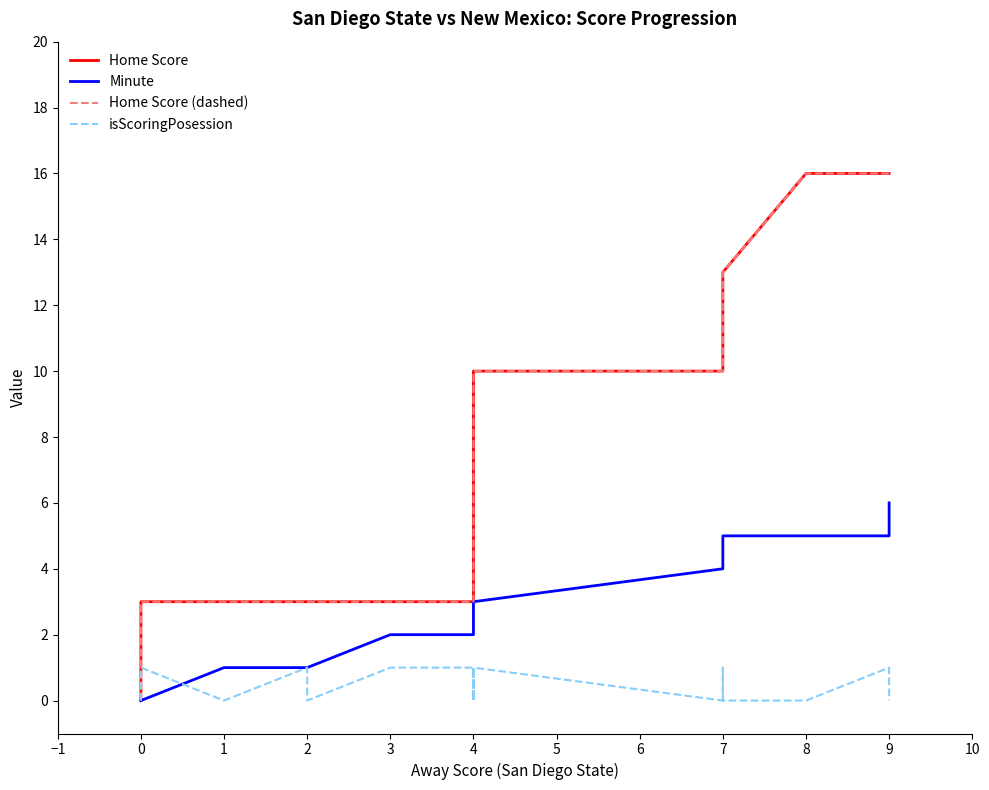

What is the value of the Home Score (dashed) point at the 16th from the left?

3